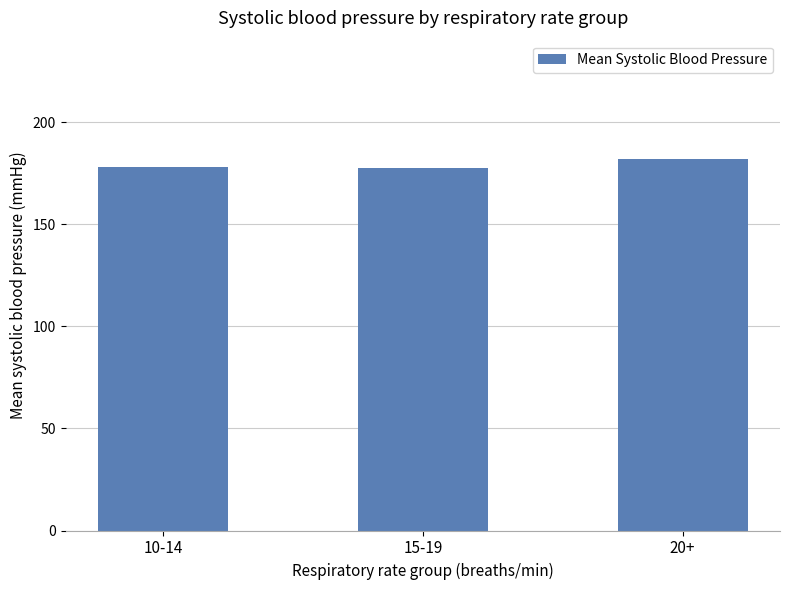

How many values are between 177 and 182?

3